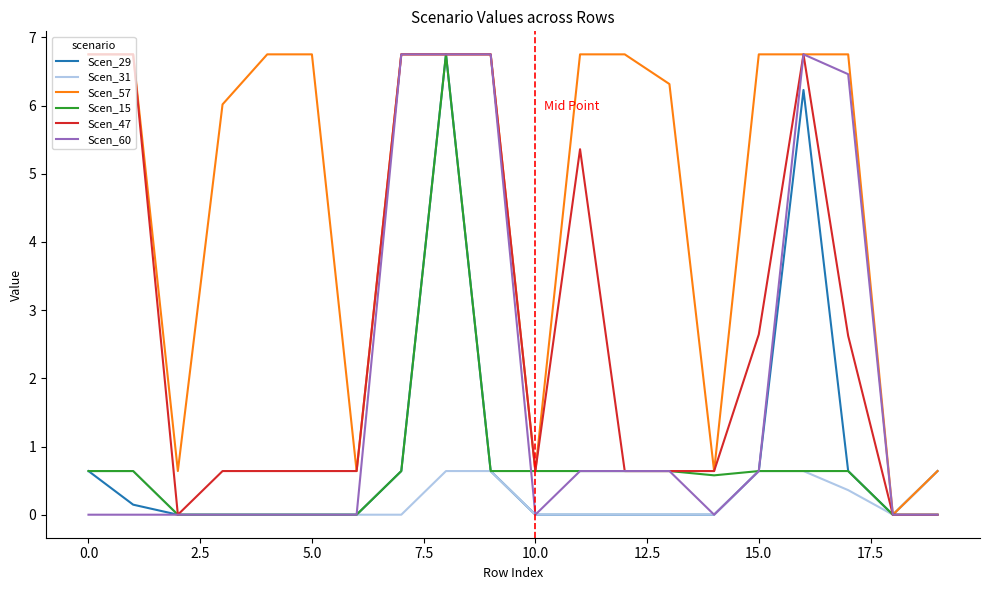

What is the maximum value for Scen_29?

6.8